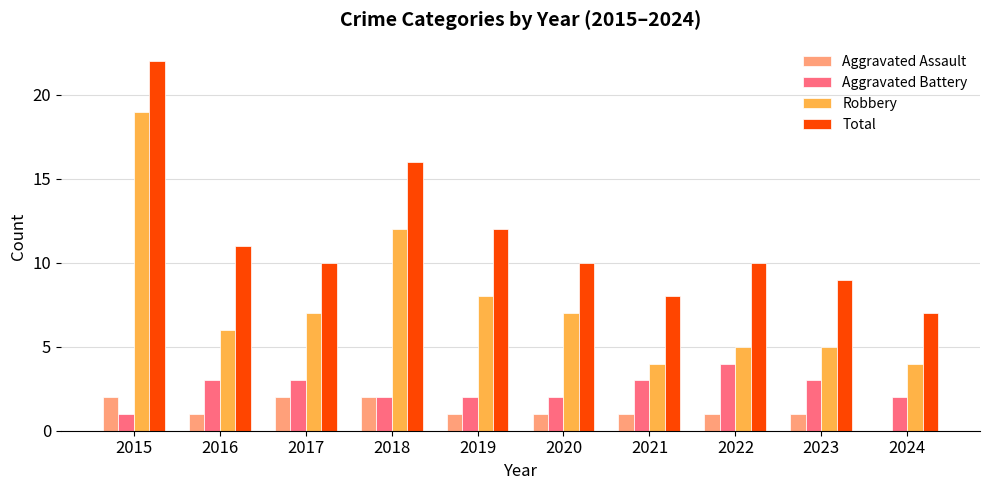

Reading left to right, what are all the values shown in this chart?

Aggravated Assault: 2	1	2	2	1	1	1	1	1	0
Aggravated Battery: 1	3	3	2	2	2	3	4	3	2
Robbery: 19	6	7	12	8	7	4	5	5	4
Total: 22	11	10	16	12	10	8	10	9	7